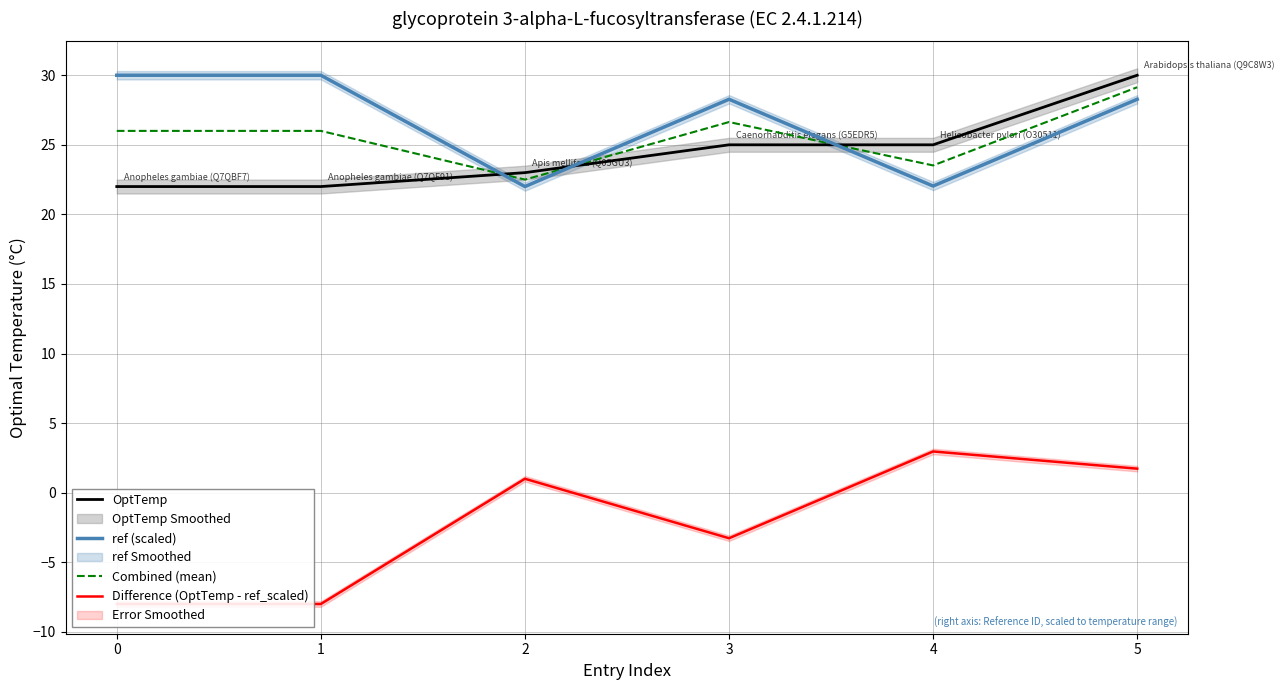

At which label does Difference (OptTemp - ref_scaled) reach its peak?

4